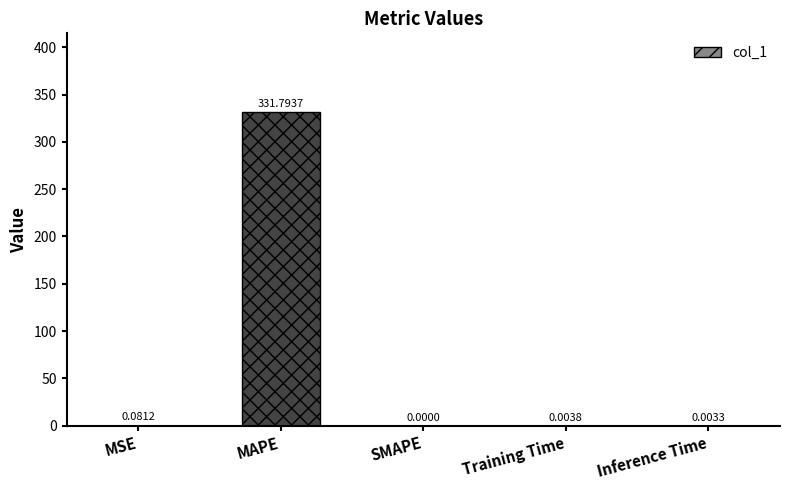

What is the change in value from MAPE to Inference Time?

-331.8